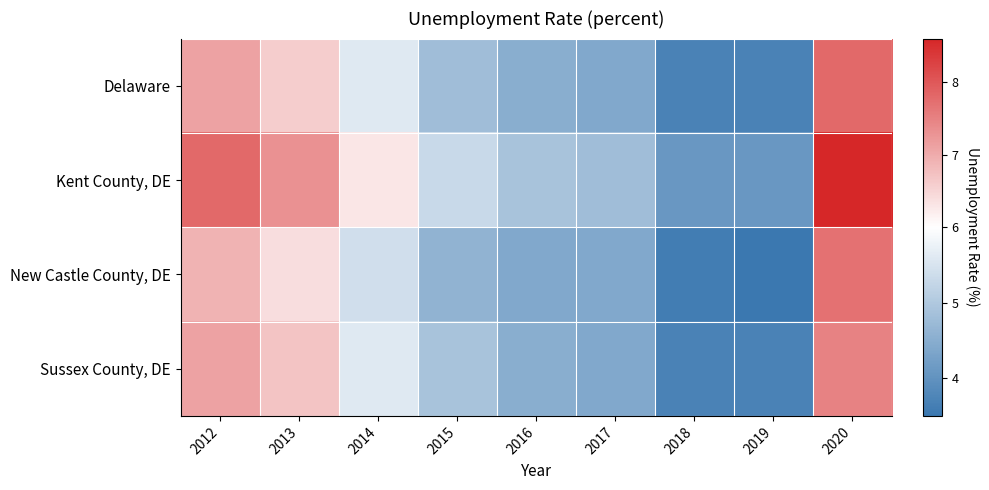

How many data points does each series have?

9